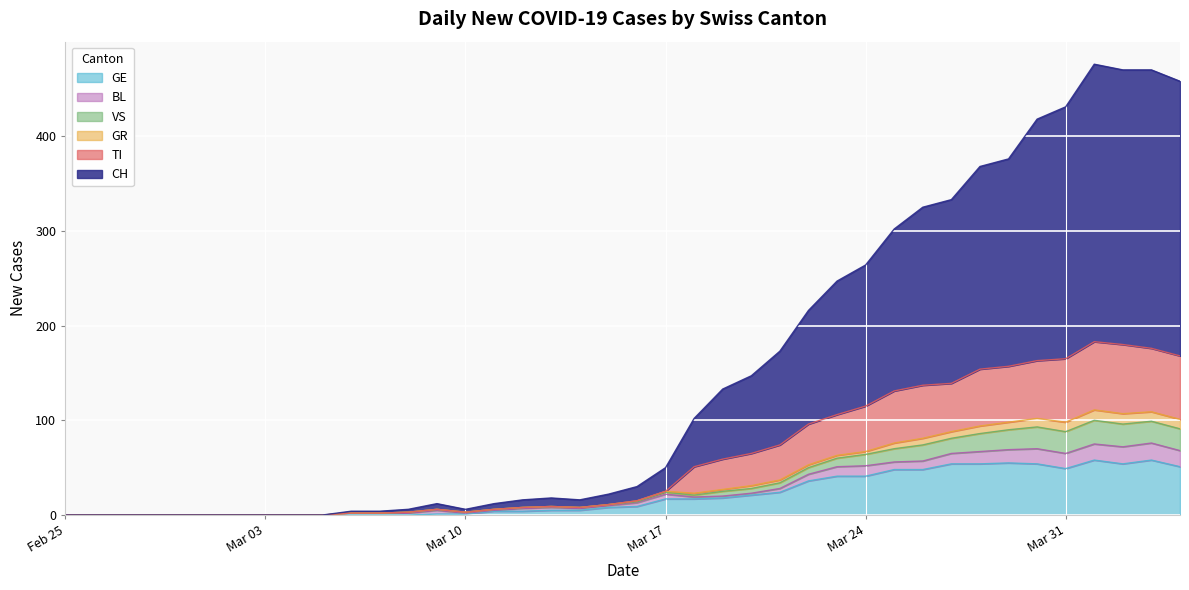

True or false: TI and GE cross at least once.

False